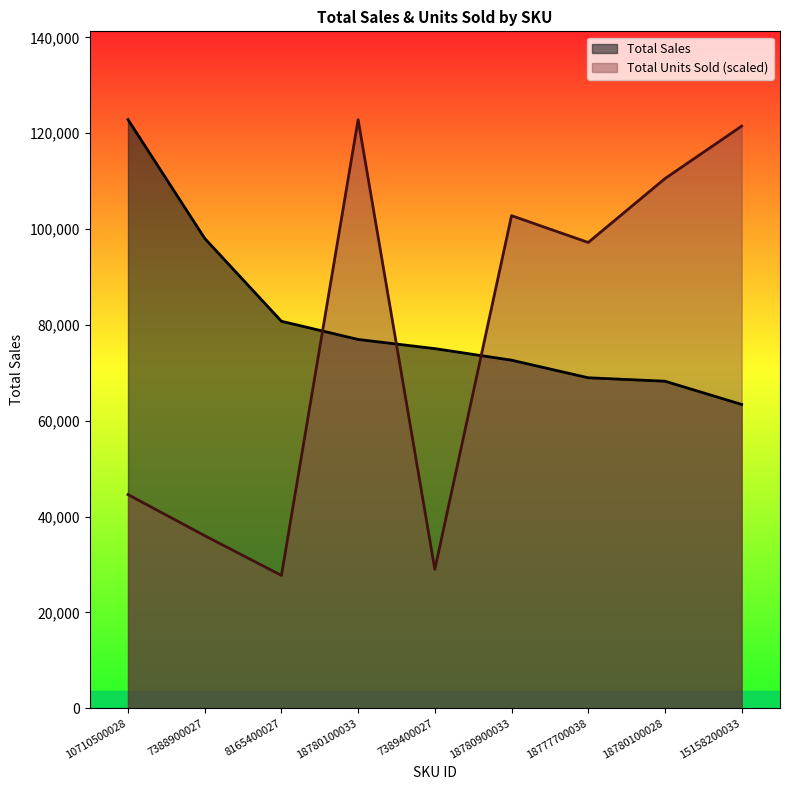

List the series in order of their peak value, highest first.

Total Sales, Total Units Sold